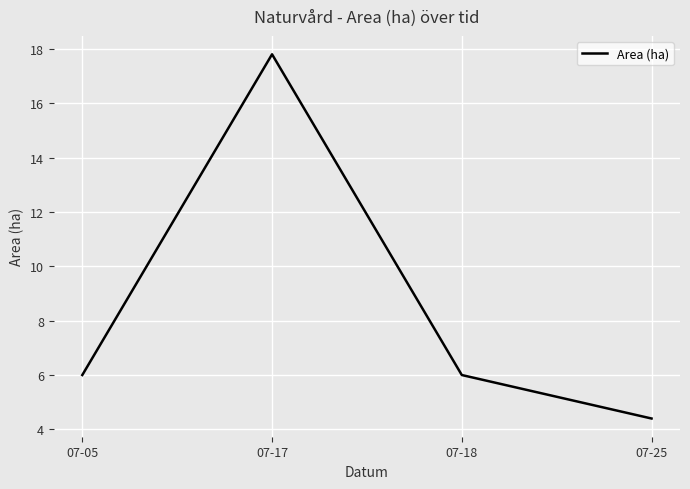

Reading right to left, transcribe all the data shown in this chart.

07-25=4.4	07-18=6.0	07-17=17.8	07-05=6.0